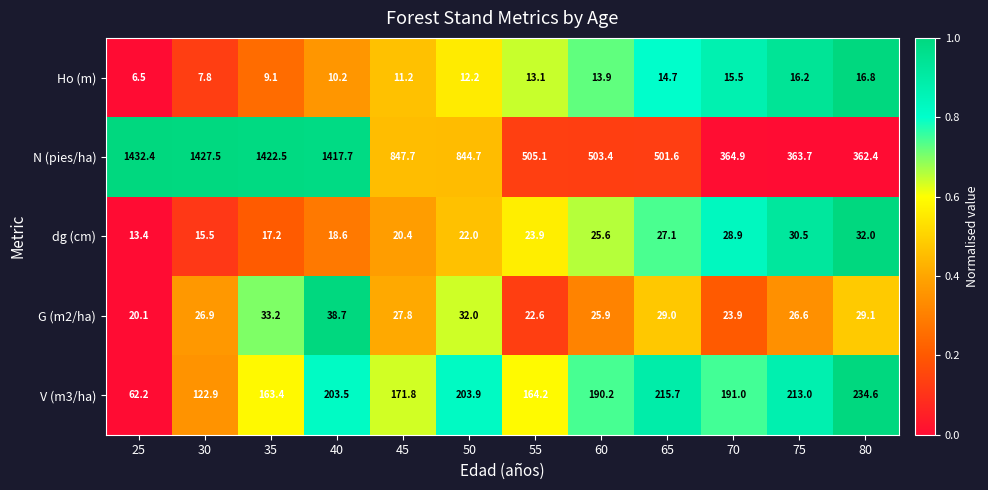

What value does the N (pies/ha) series have at 80?

362.4